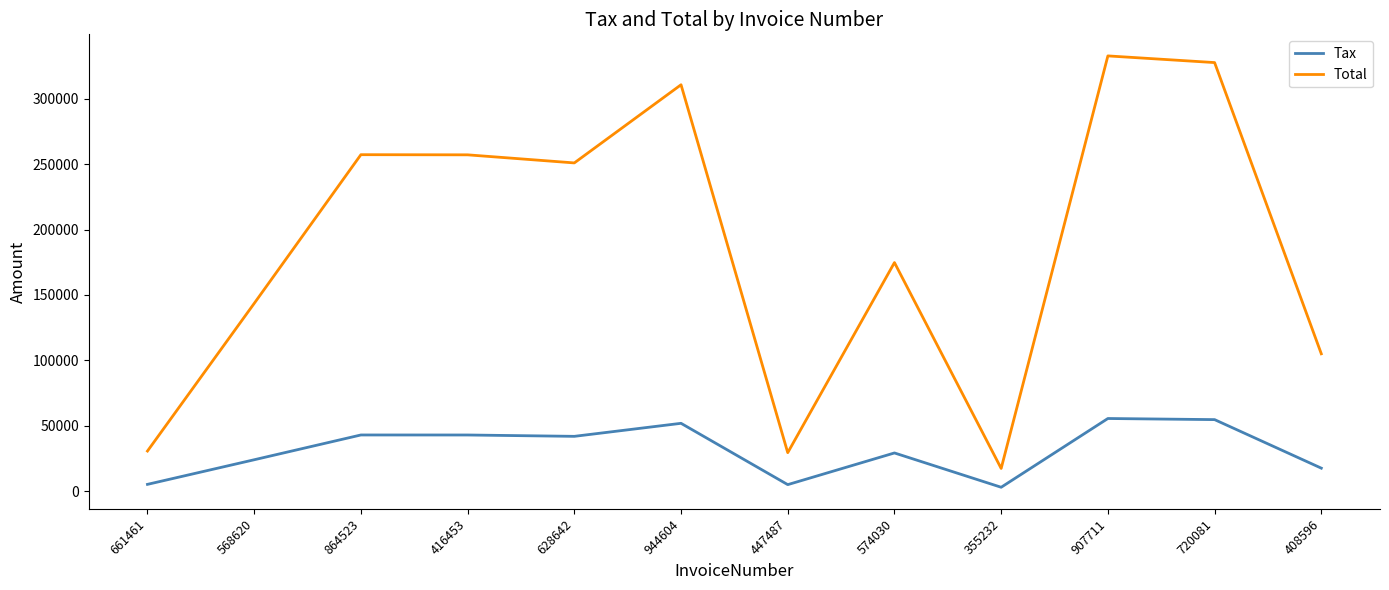

What is the spread (max minus min) of values at 944604?

258953.4